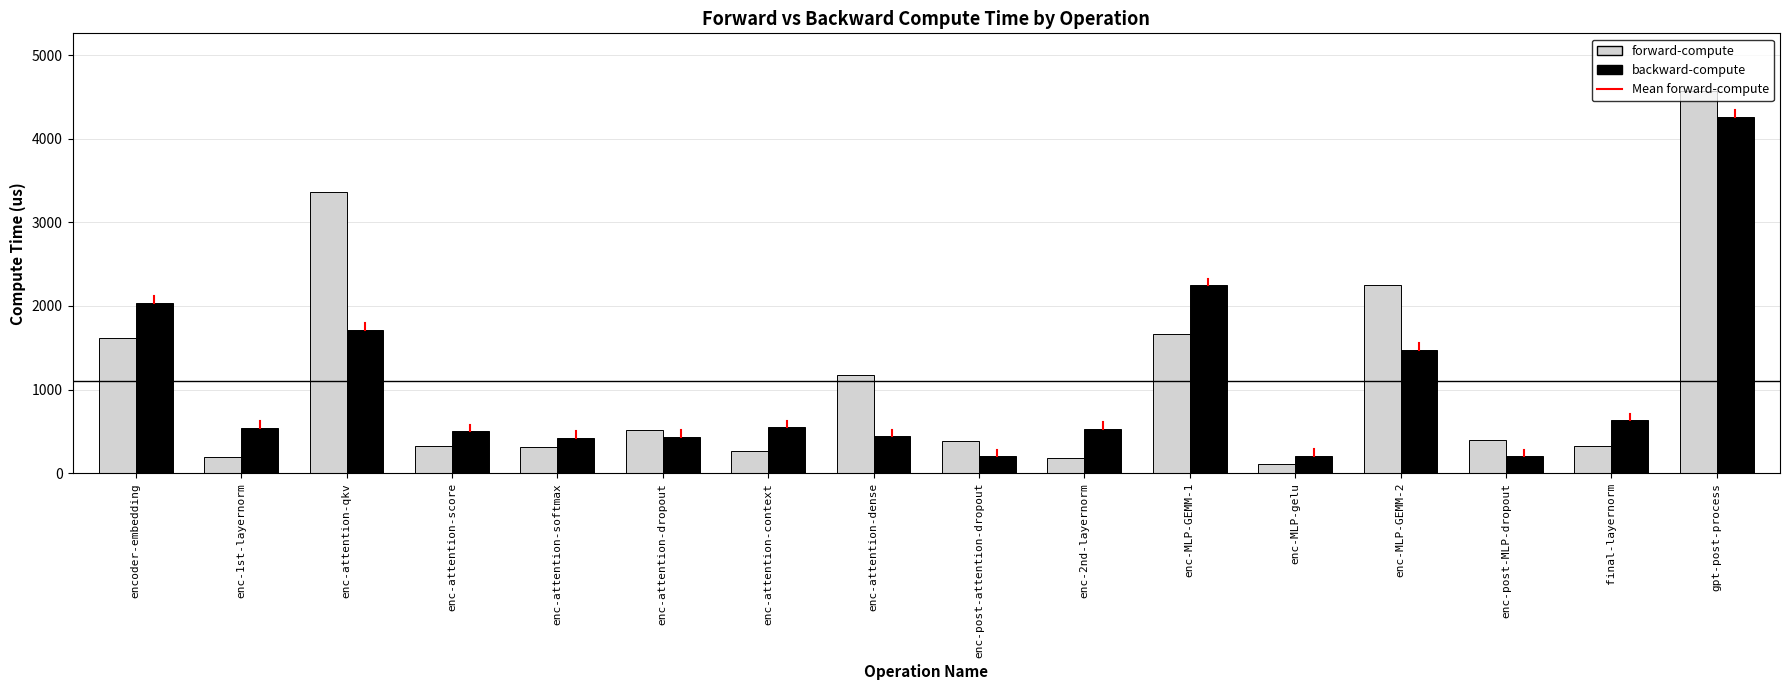

What is the difference between the forward-compute values at enc-1st-layernorm and enc-attention-softmax?

122.3